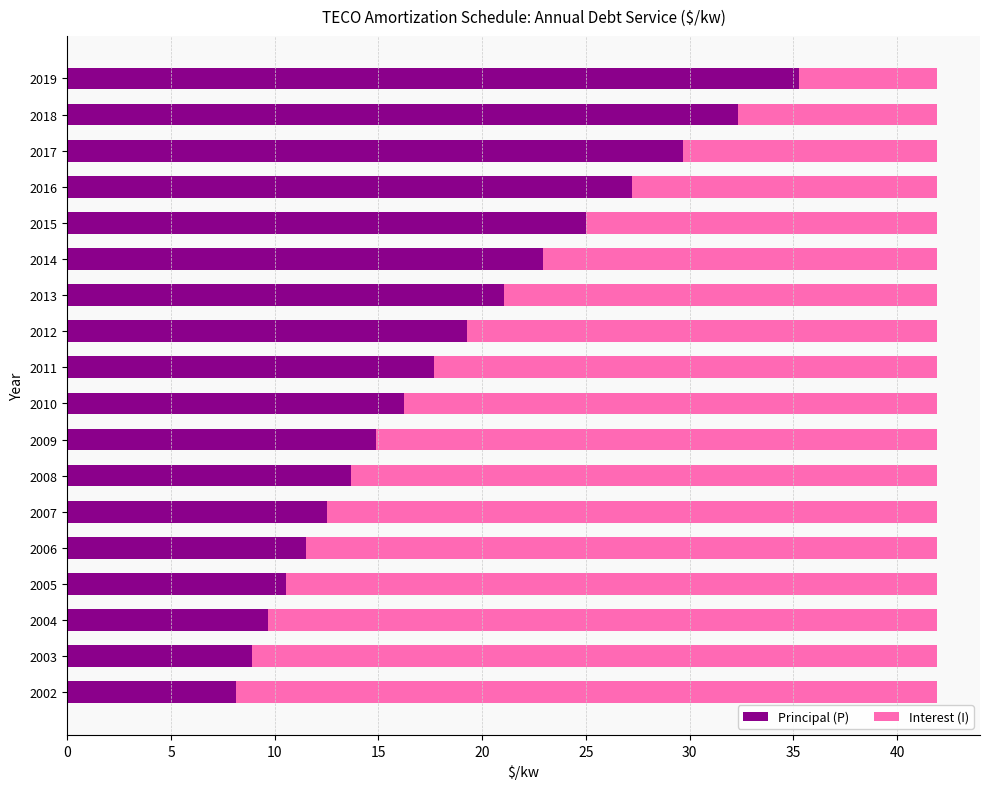

The Principal (P) series shows 17.3 at 2019. True or false?

False